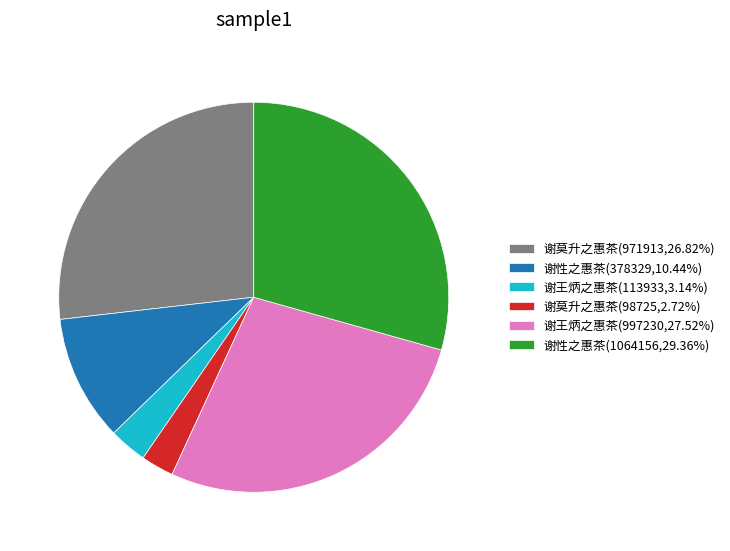

Is the sum of 谢莫升之惠茶(98725,2.72%) and 谢王炳之惠茶(113933,3.14%) greater than half?

No